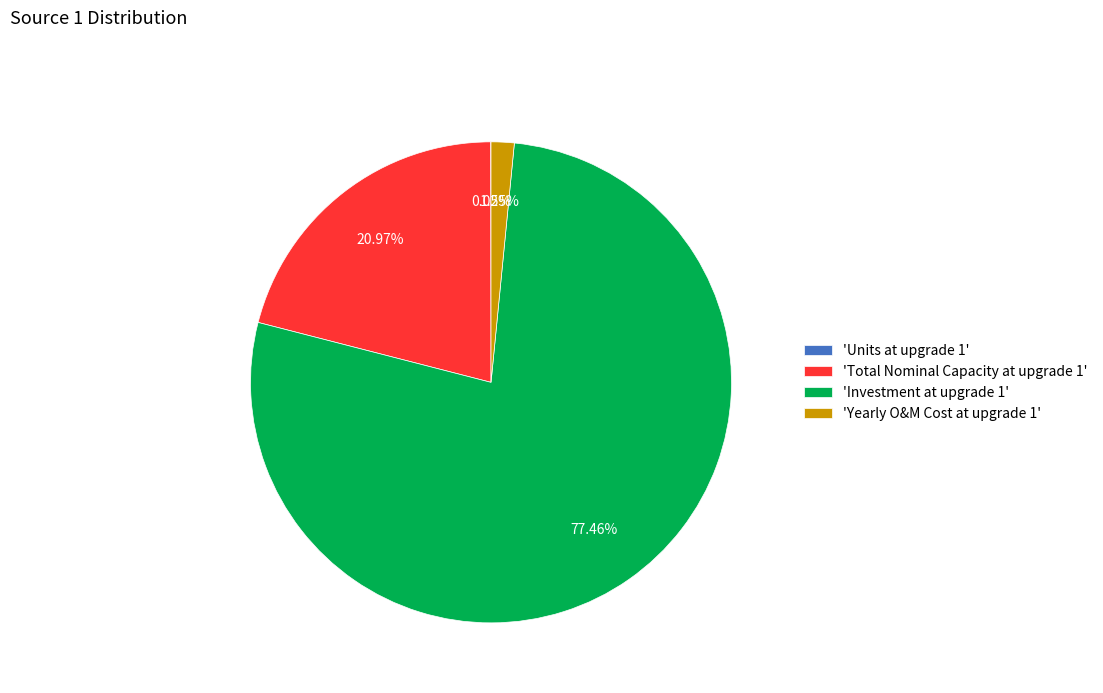

Between 'Investment at upgrade 1' and 'Yearly O&M Cost at upgrade 1', which is larger?

'Investment at upgrade 1'